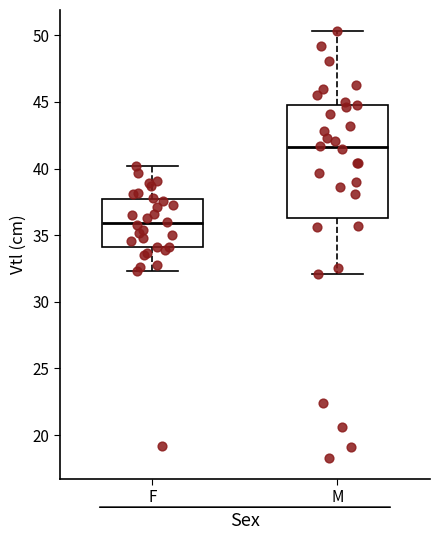

Which box has the lowest median line?

F